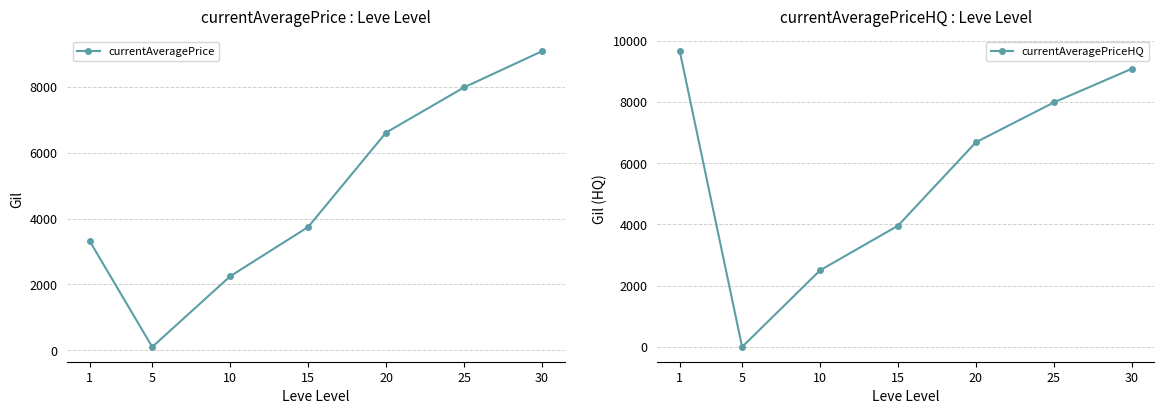

How many currentAveragePrice values are between 2250 and 7980?

5